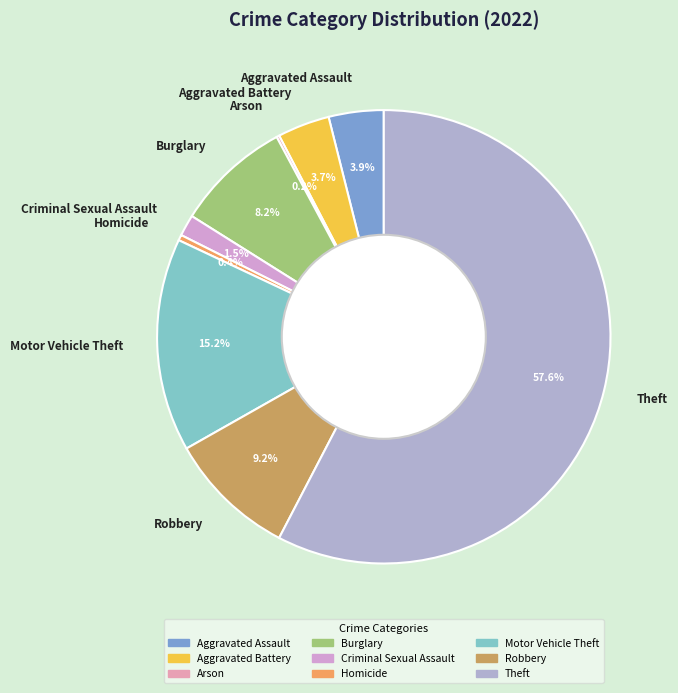

What is the largest slice in the pie chart?

Theft